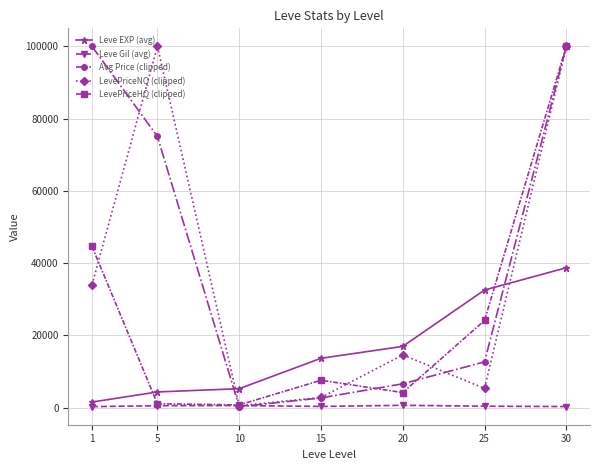

Is it true that LevePriceNQ (clipped) equals 22235.4 at 20?

False